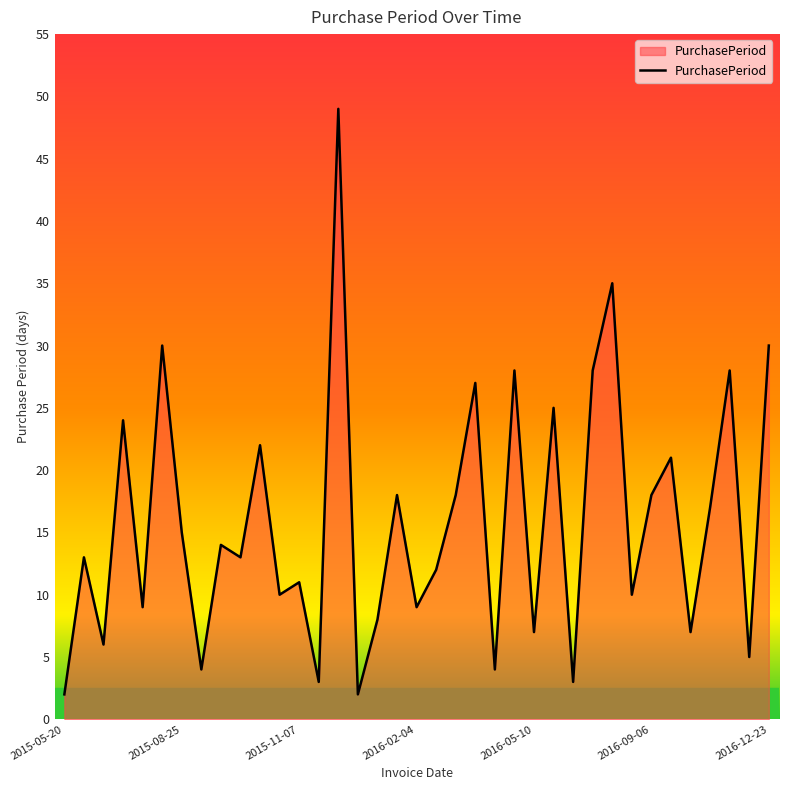

What is the greatest value displayed?

49